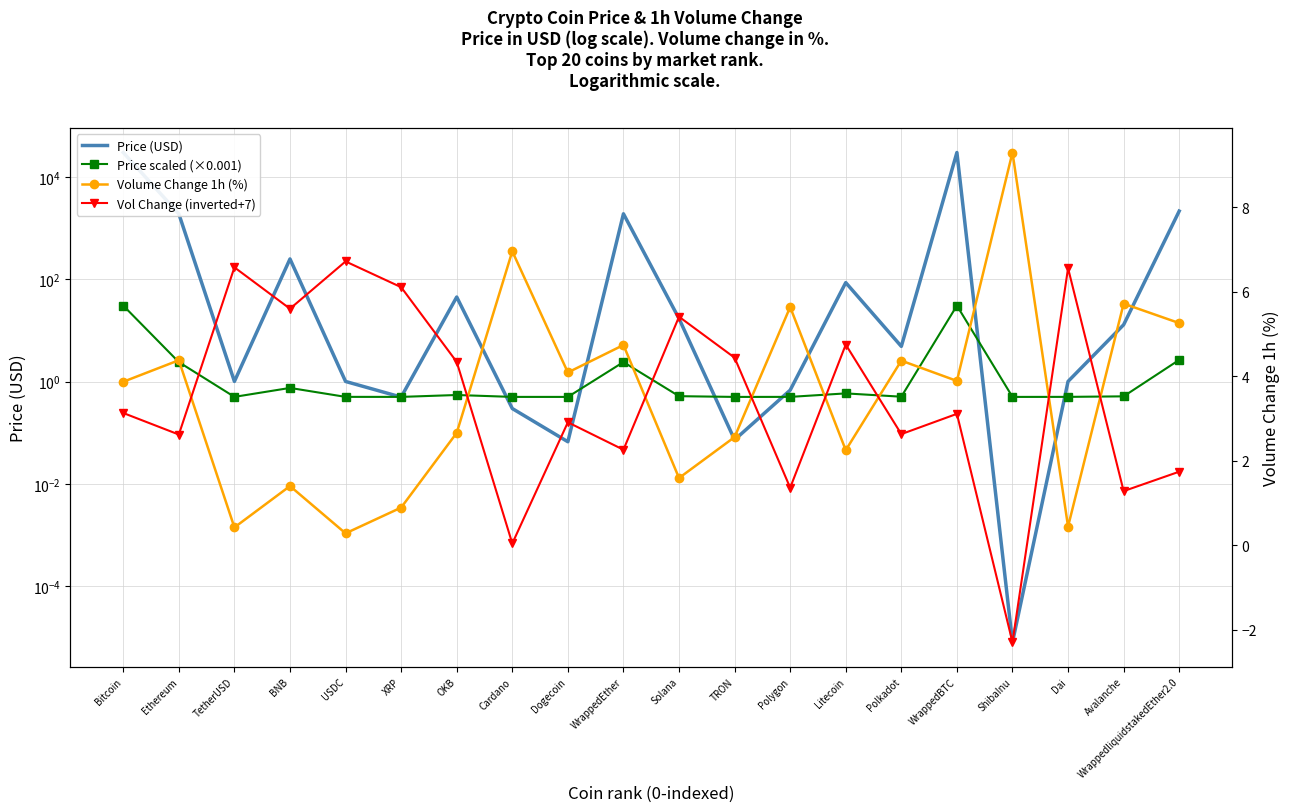

What is the difference between the highest and lowest values at Ethereum?

1891.8